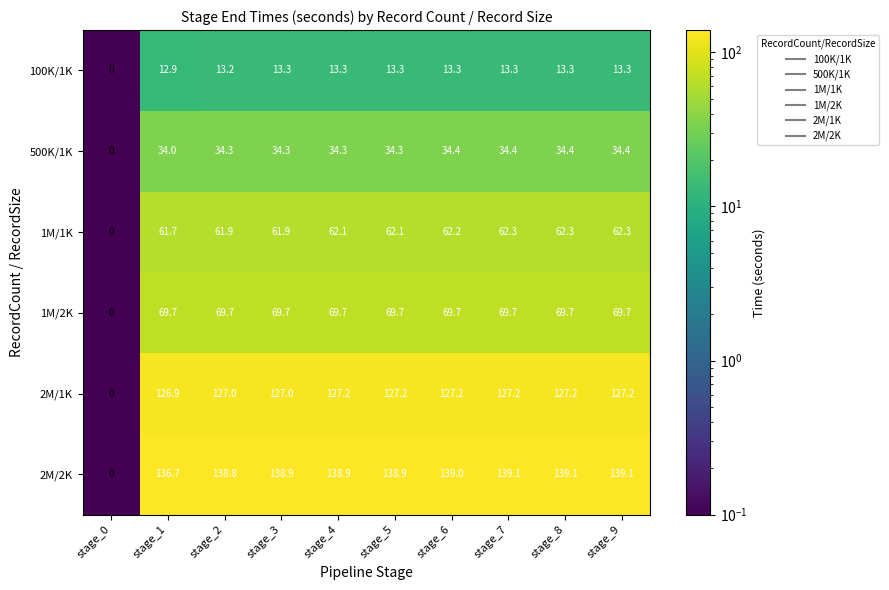

Count the number of categories in the chart.

10